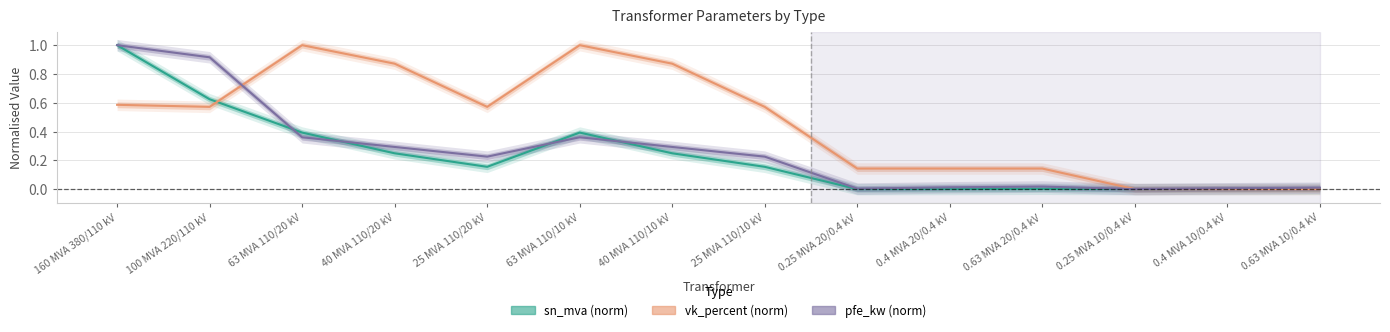

What position from the left is 0.63 MVA 20/0.4 kV?

11